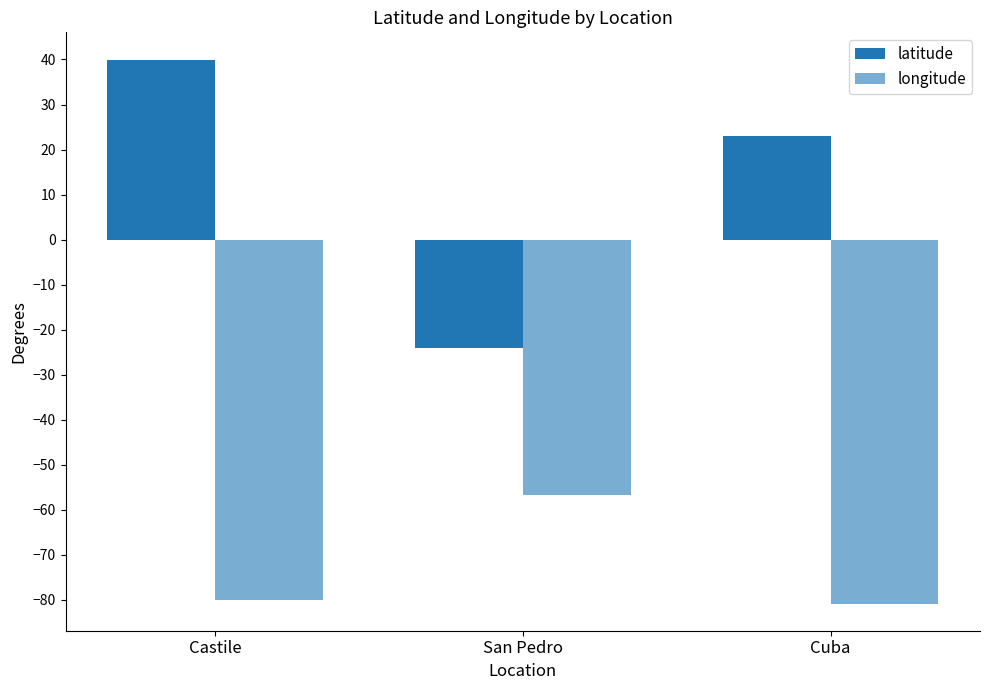

Which series has the largest range (max minus min)?

latitude